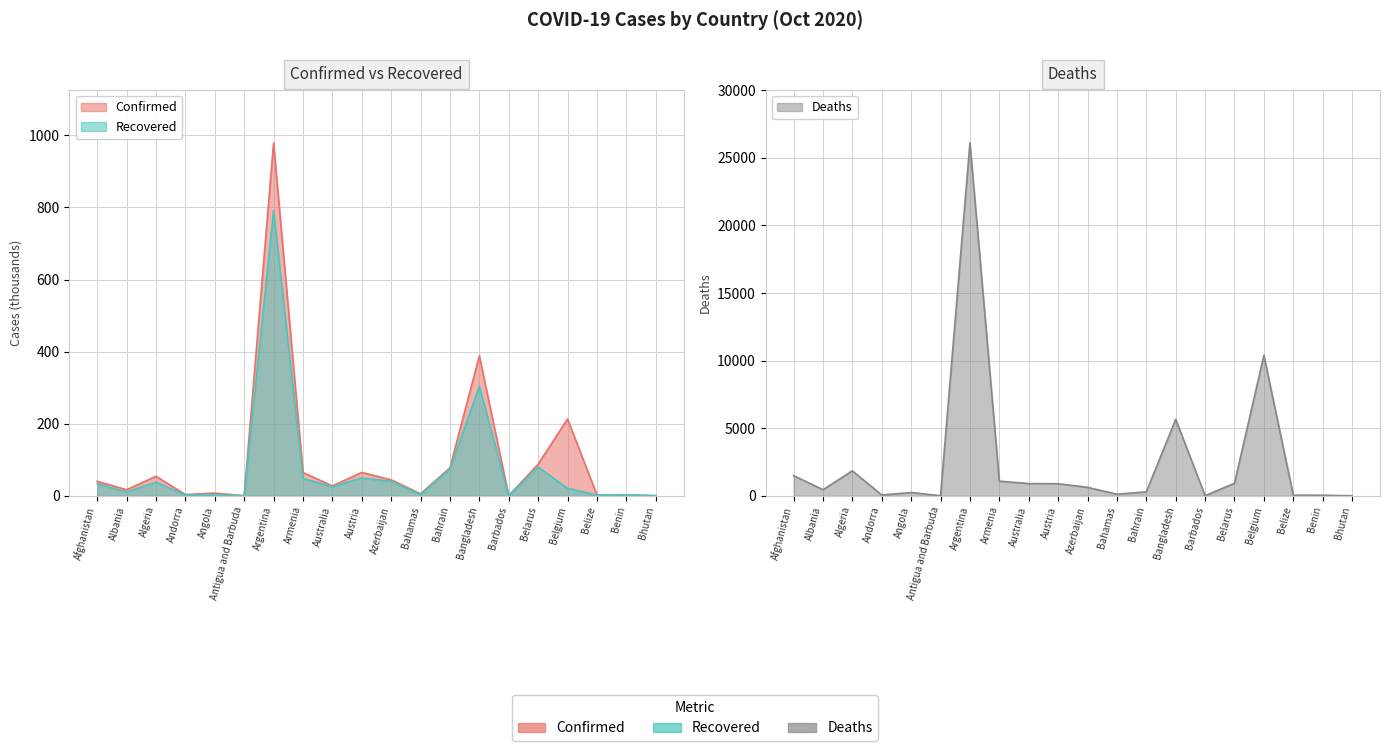

What is the difference between the maximum and minimum values in the Deaths series?

26107.0